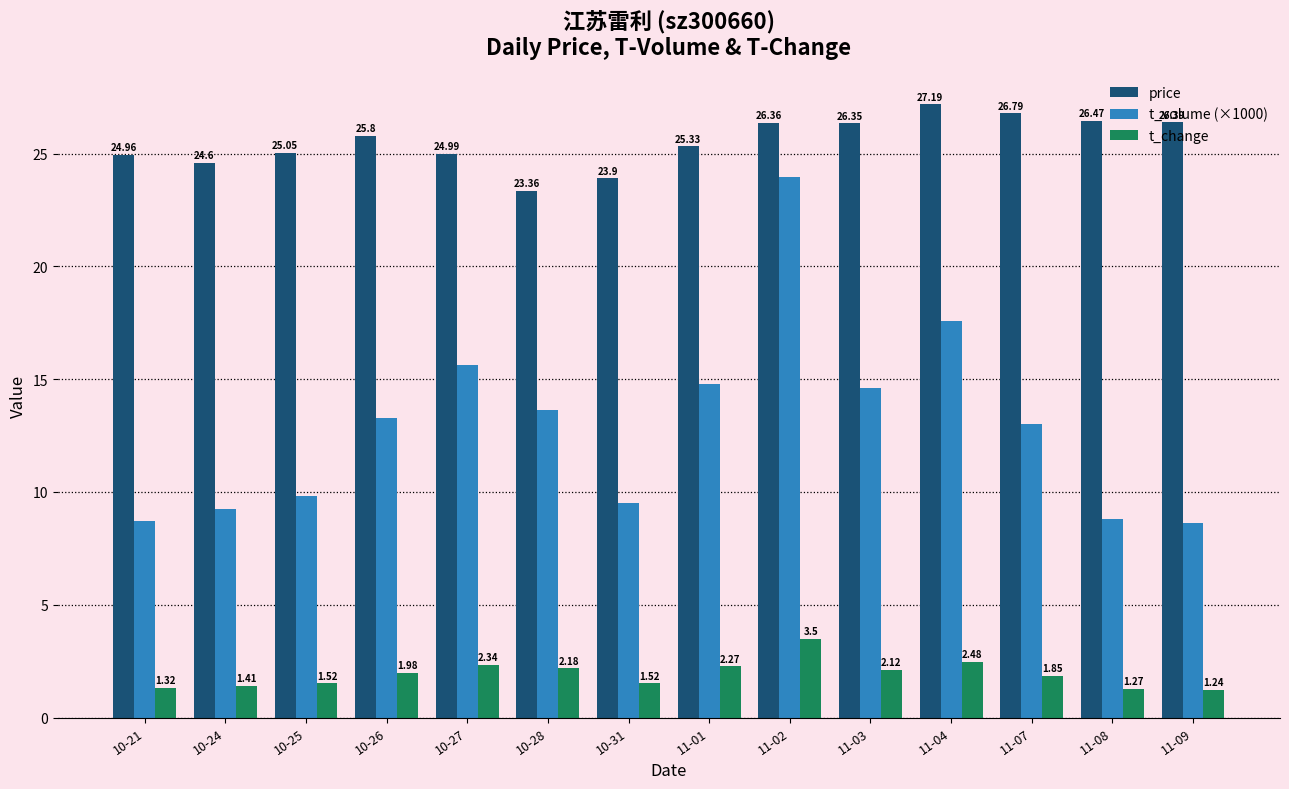

How many groups of bars are there?

14